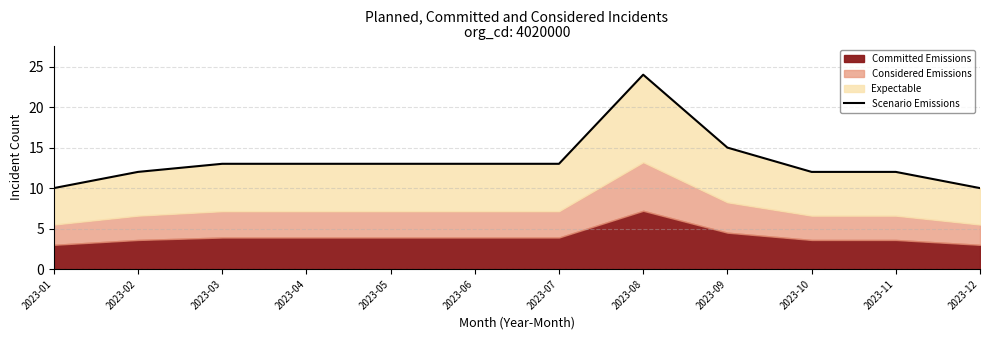

What is the sum of the values at 2023-05 and 2023-04?

26